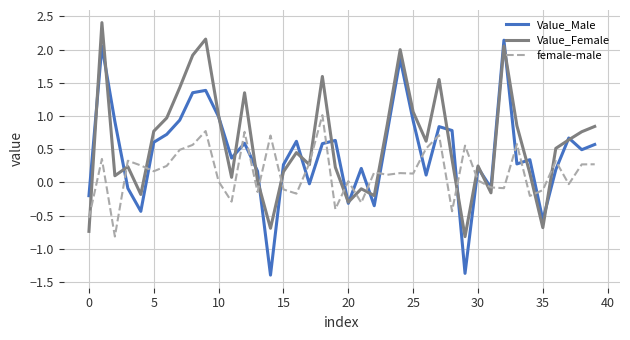

What is the minimum value for Value_Female?

-0.8